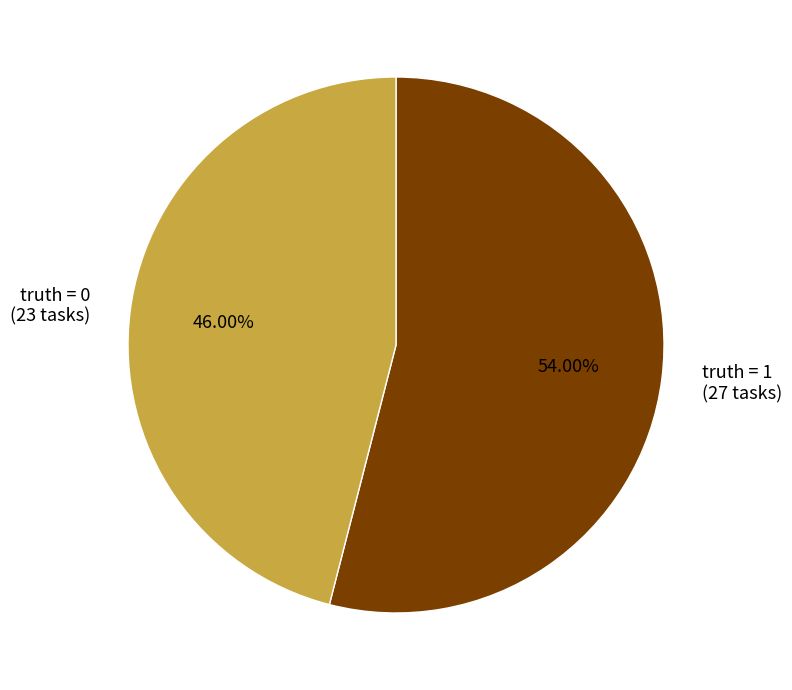

To the nearest percent, what is the combined percentage of truth = 1 and truth = 0?

100%